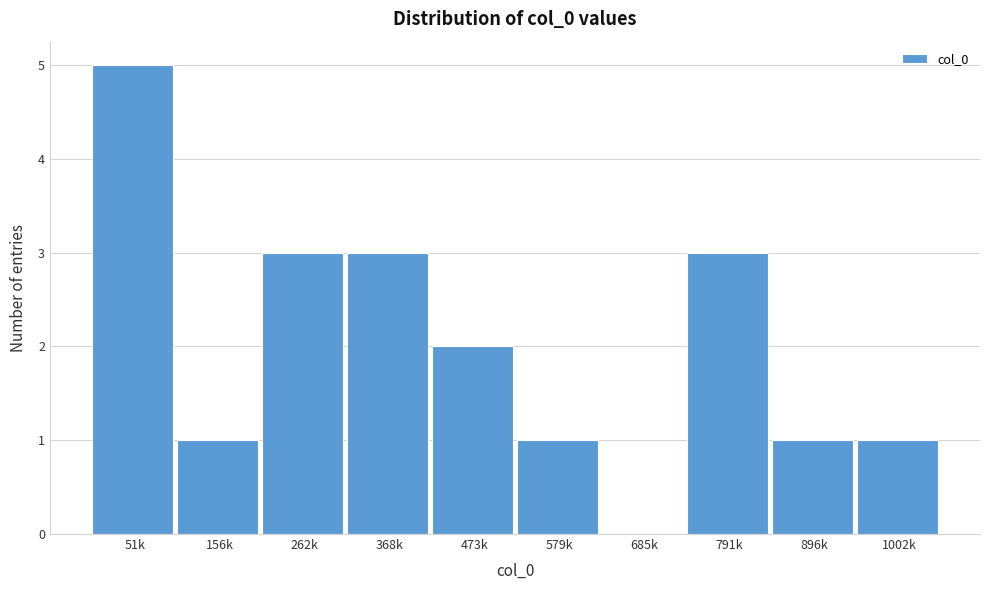

Reading left to right, list all the values displayed in this chart.

51k=5	156k=1	262k=3	368k=3	473k=2	579k=1	685k=0	791k=3	896k=1	1002k=1